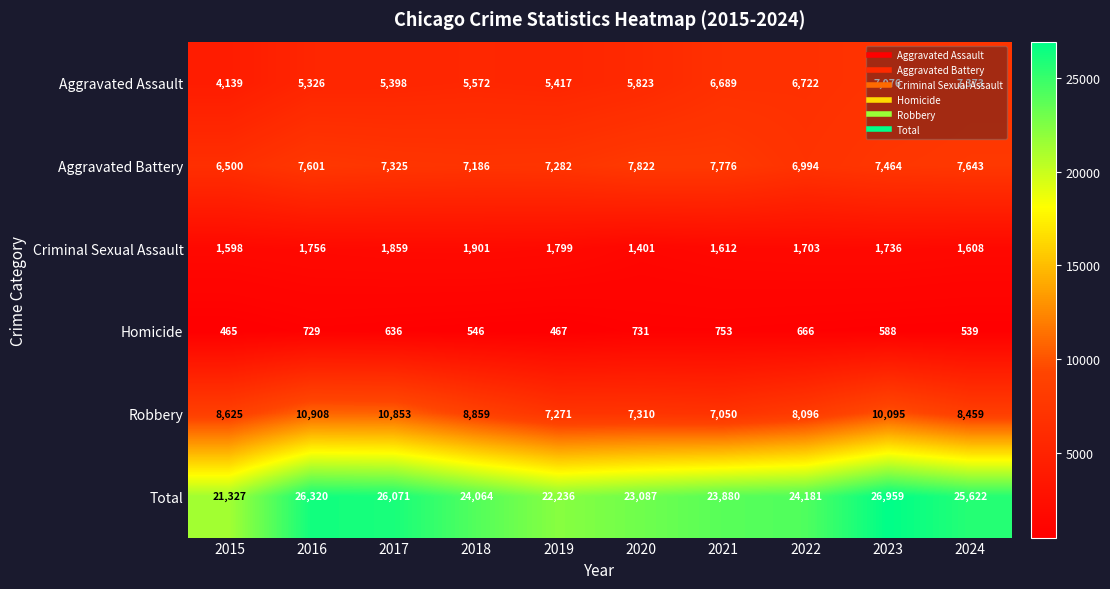

Between 2015 and 2019, which series saw the biggest shift?

Robbery